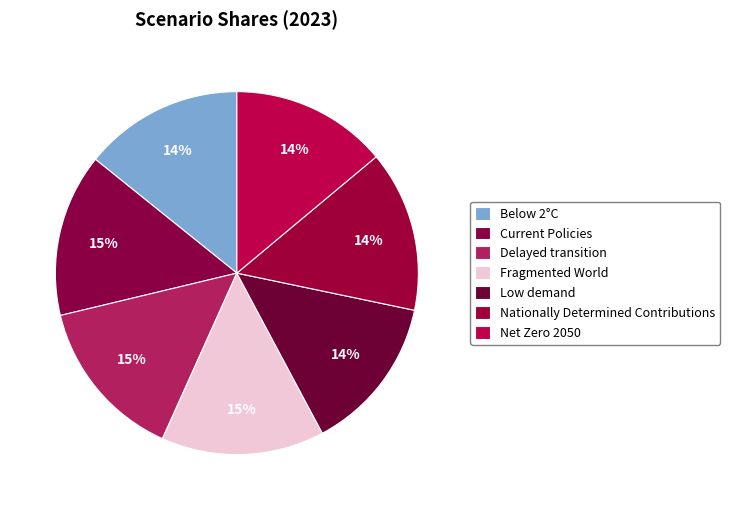

Which slice is the largest?

Fragmented World